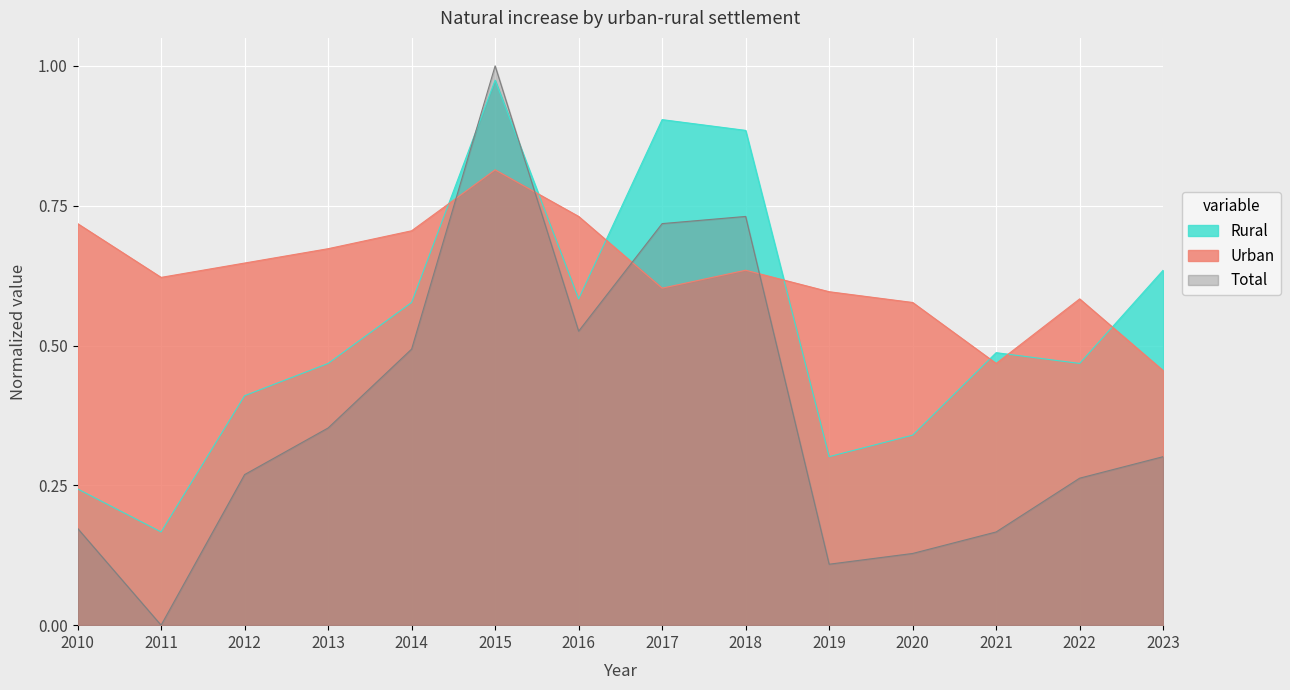

Where is Urban nearest to the value 0?

2023